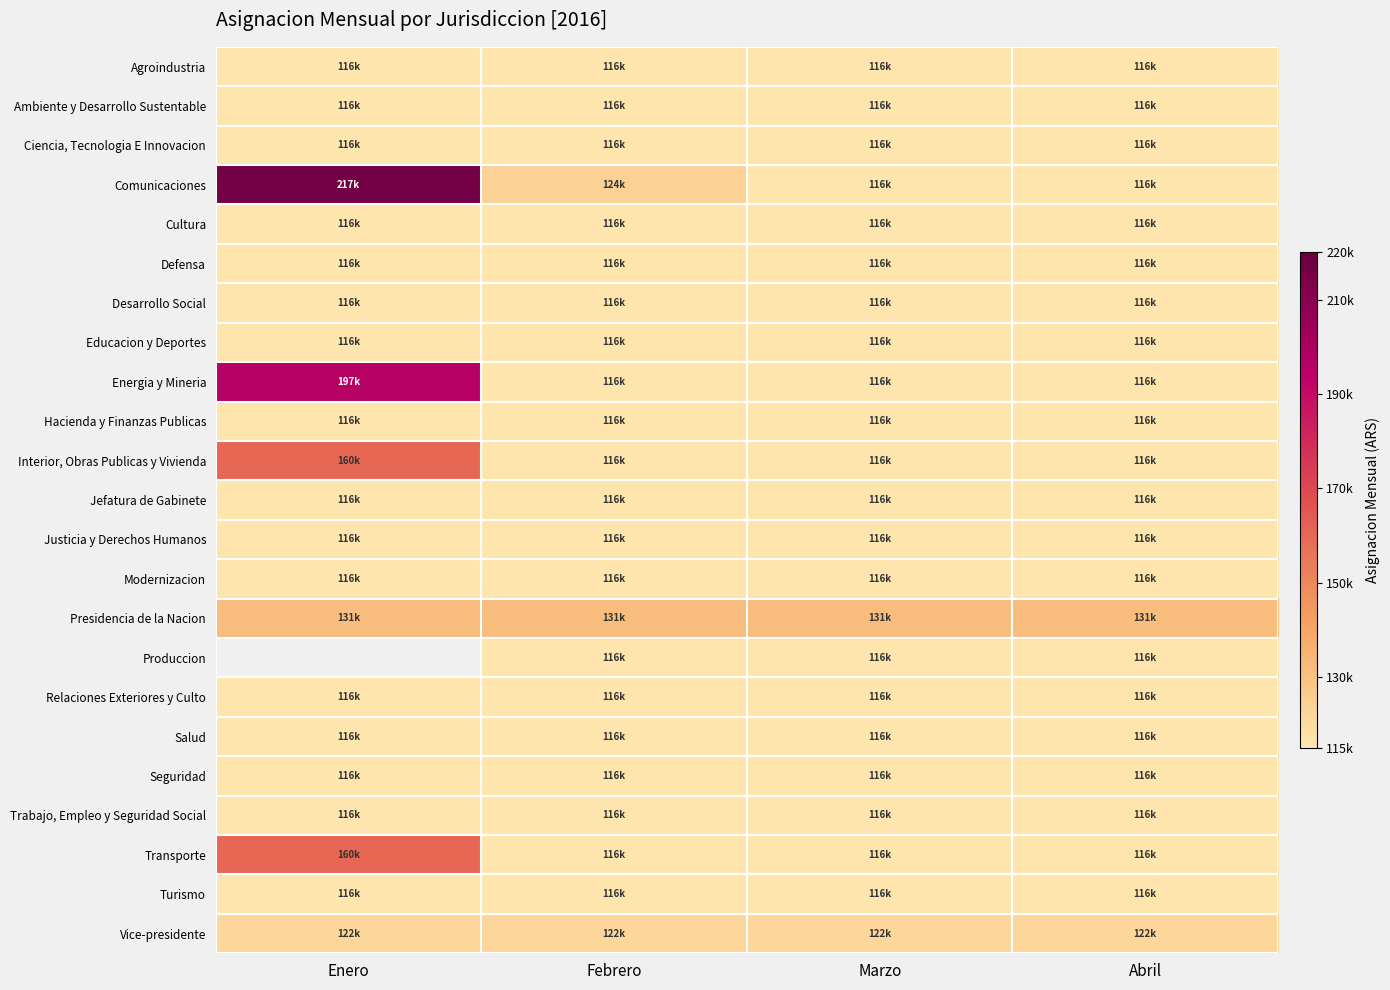

What is the greatest value displayed?

217056.8